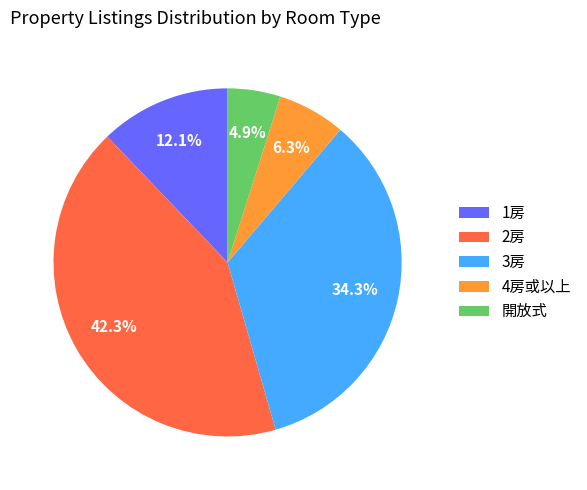

What portion of the pie excludes 1房?

87.9%